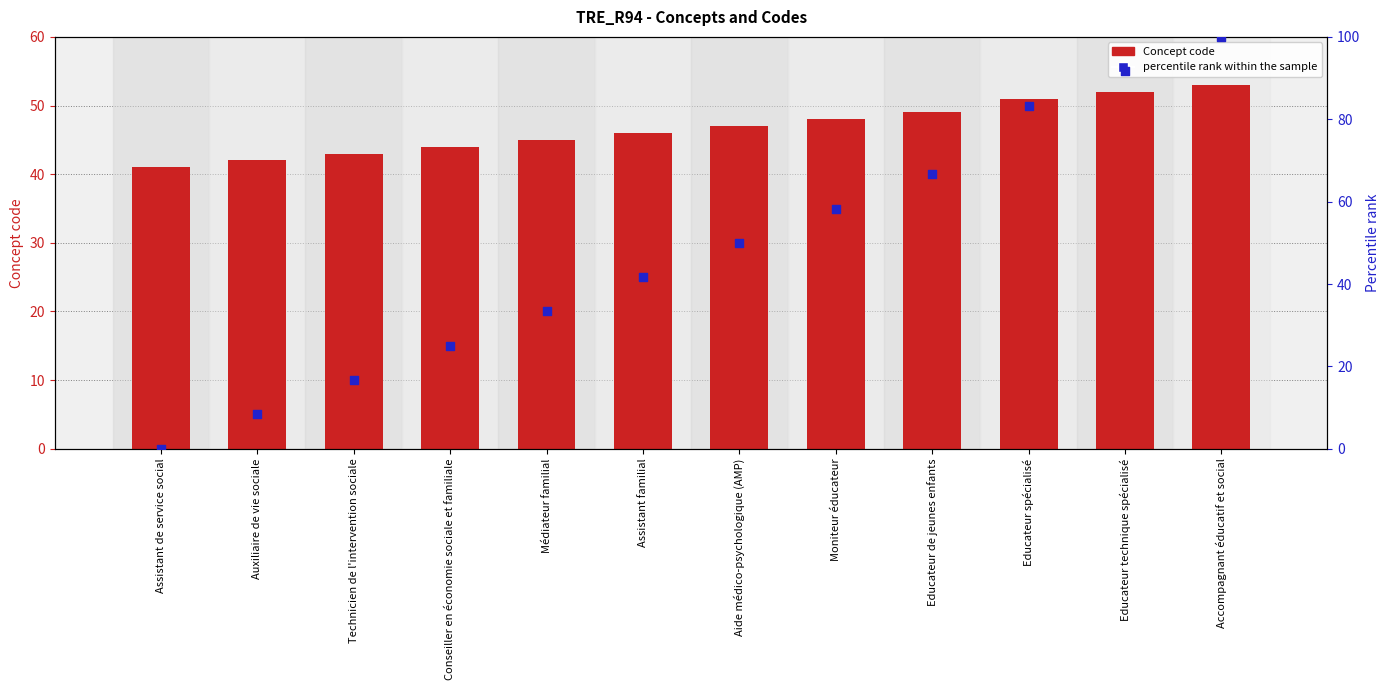

Is the value of percentile rank within the sample at Moniteur éducateur greater than the value of Concept code at Educateur de jeunes enfants?

Yes